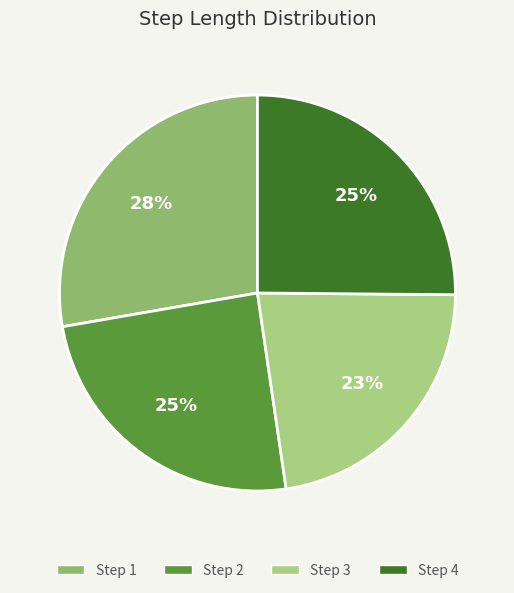

Rank the categories by value from lowest to highest.

3, 2, 4, 1